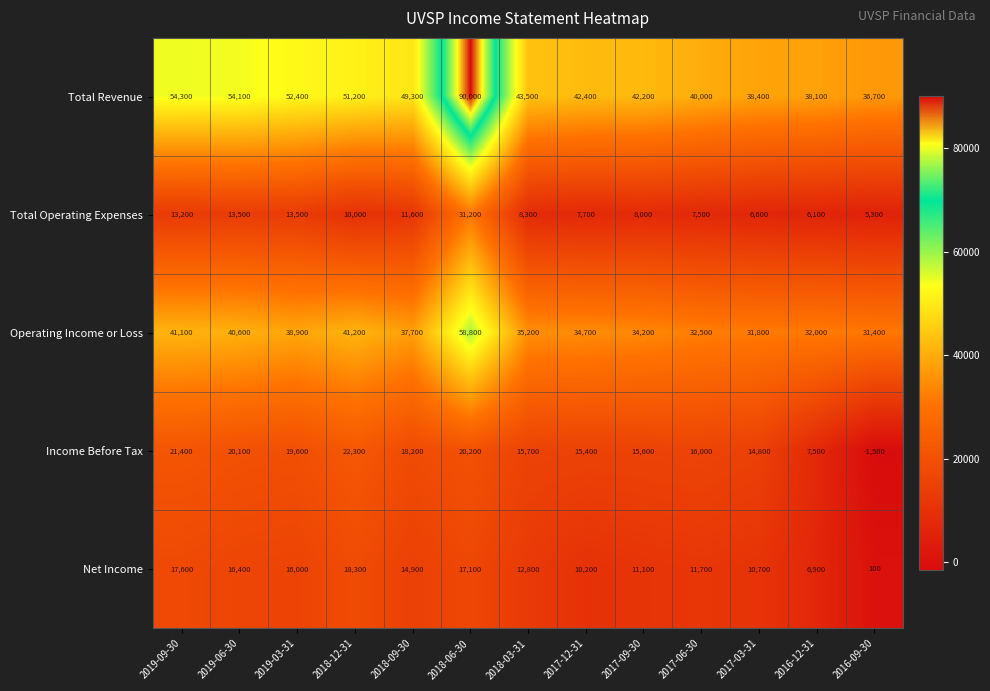

At how many categories does at least one series exceed 41086?

9